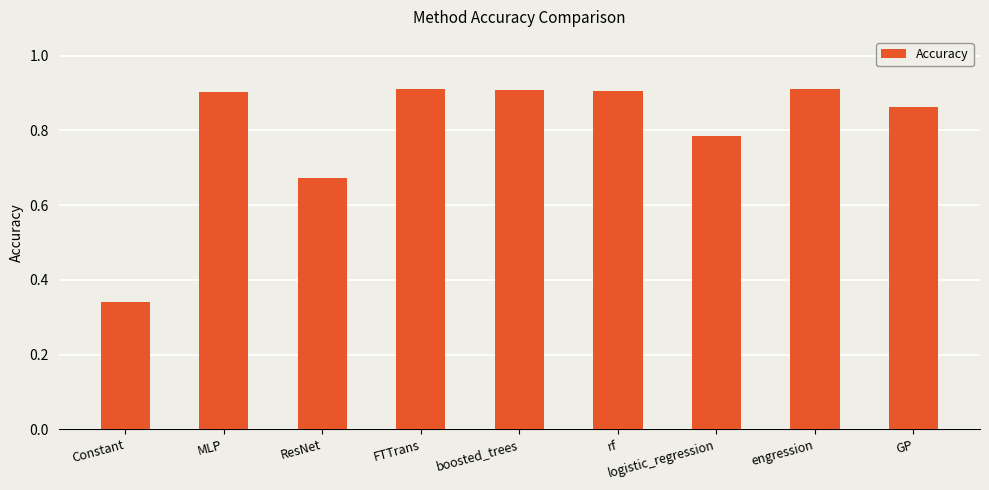

What is the sum of the values at MLP and FTTrans?

1.8